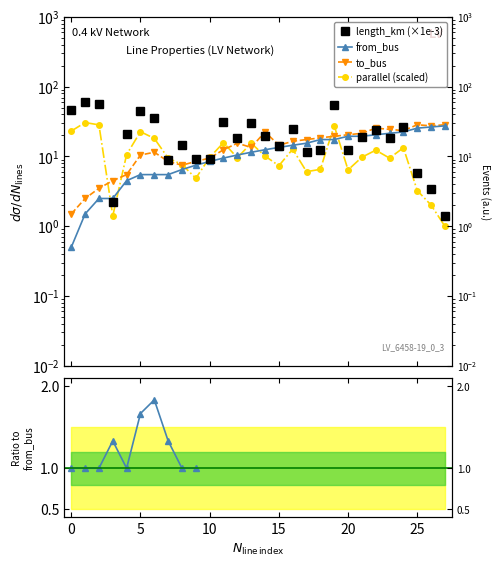

The value of to_bus at 27 is 28.5. True or false?

True